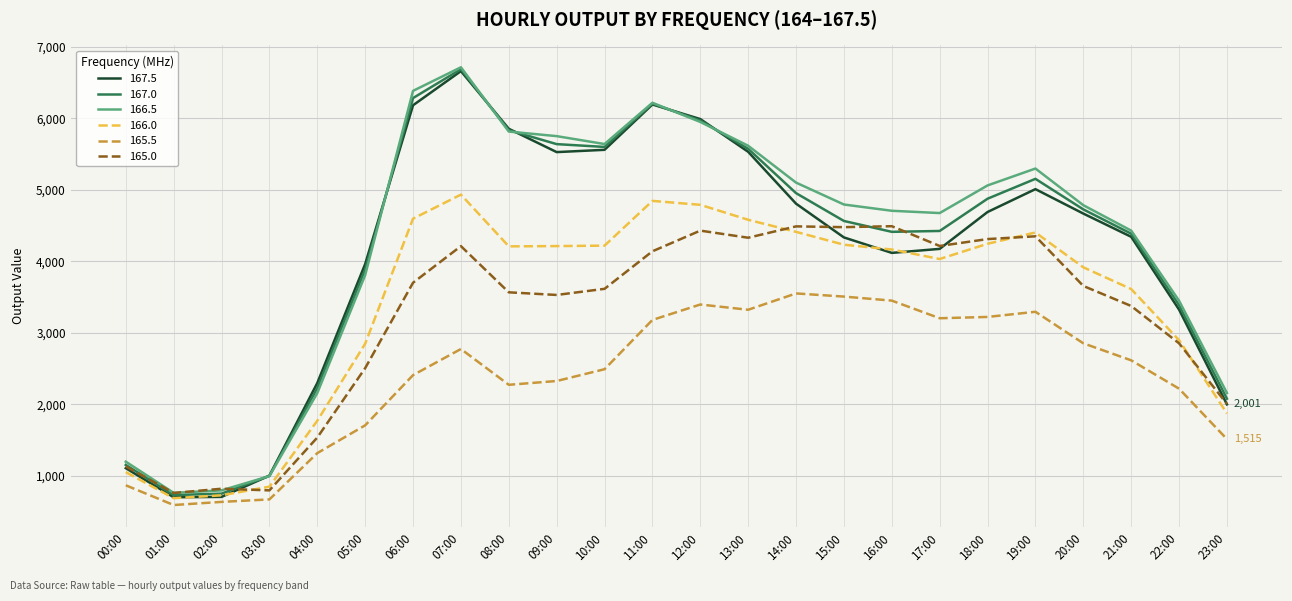

How many lines are shown in the chart?

6